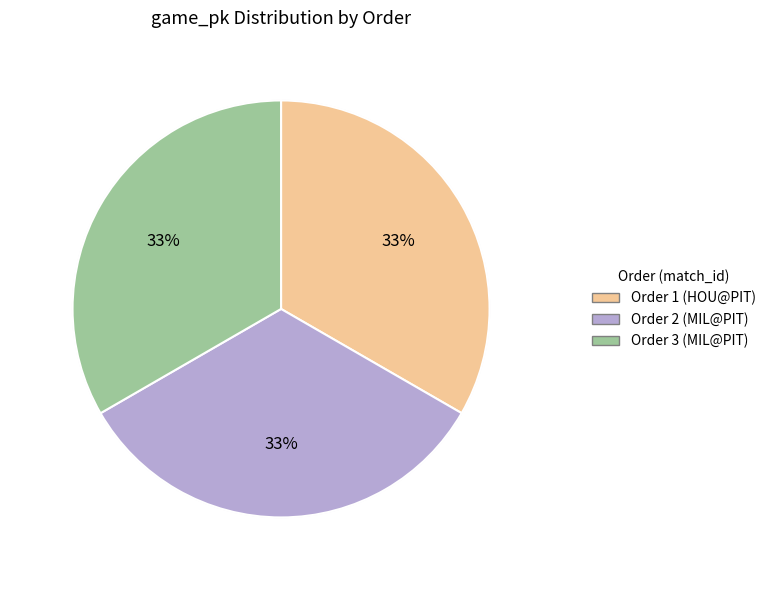

True or false: 1 accounts for 33% of the total.

True